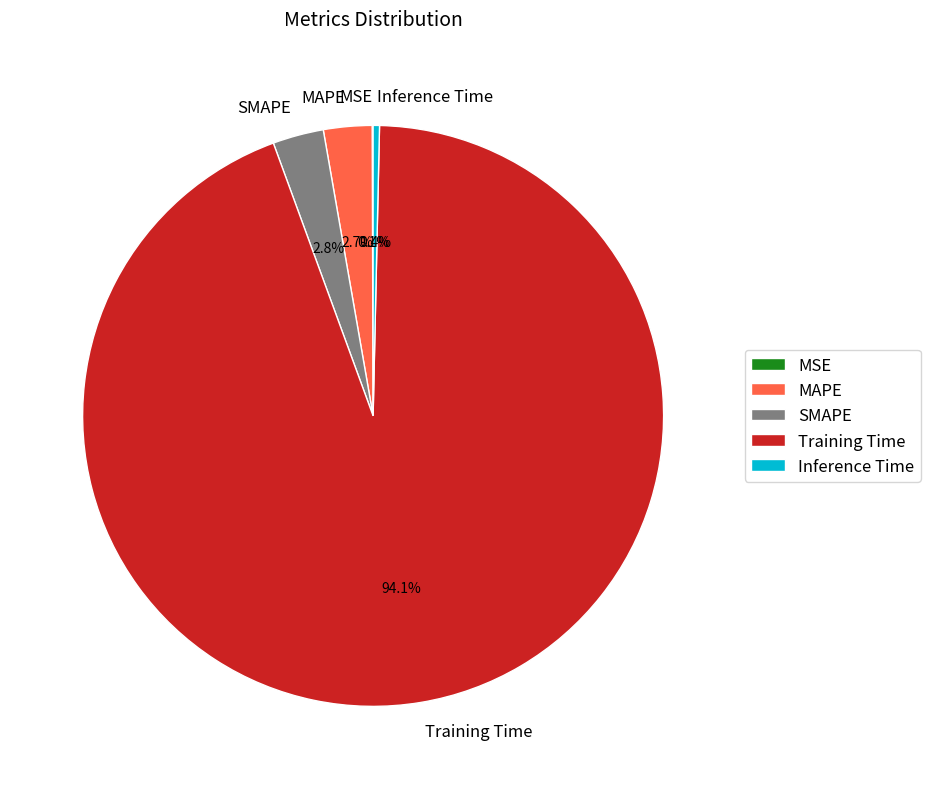

Is the sum of Training Time and Inference Time greater than half?

Yes